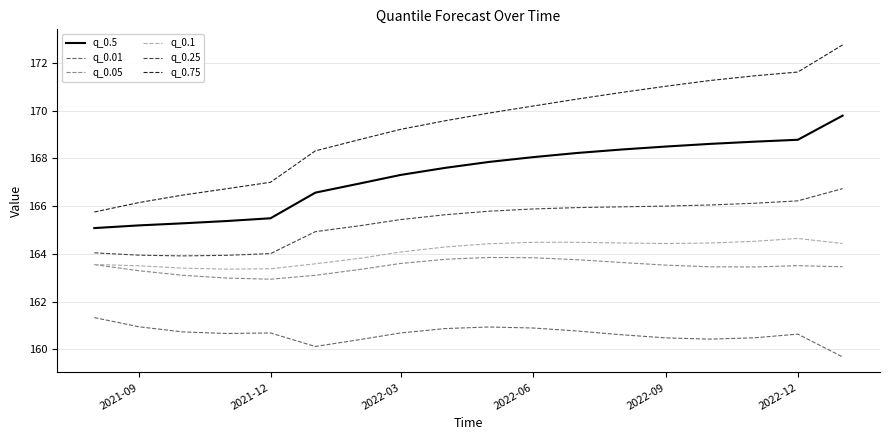

True or false: q_0.01 and q_0.05 intersect in this chart.

False